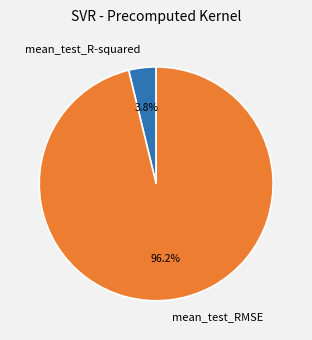

How many slices are in this pie chart?

2